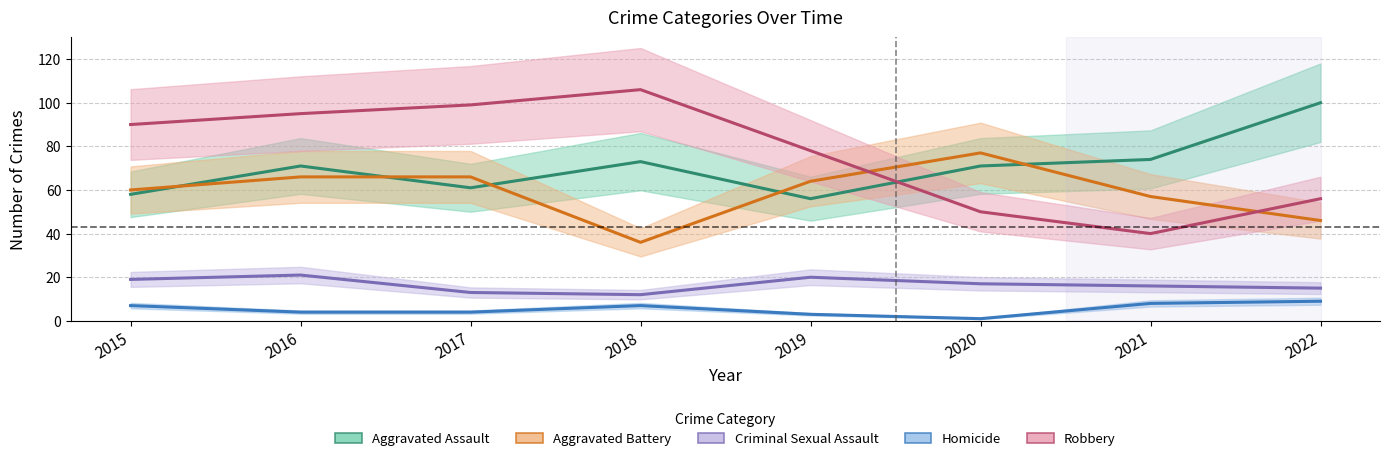

Reading left to right, what are all the values shown in this chart?

Aggravated Assault: 2015=58	2016=71	2017=61	2018=73	2019=56	2020=71	2021=74	2022=100
Aggravated Battery: 2015=60	2016=66	2017=66	2018=36	2019=64	2020=77	2021=57	2022=46
Criminal Sexual Assault: 2015=19	2016=21	2017=13	2018=12	2019=20	2020=17	2021=16	2022=15
Homicide: 2015=7	2016=4	2017=4	2018=7	2019=3	2020=1	2021=8	2022=9
Robbery: 2015=90	2016=95	2017=99	2018=106	2019=78	2020=50	2021=40	2022=56